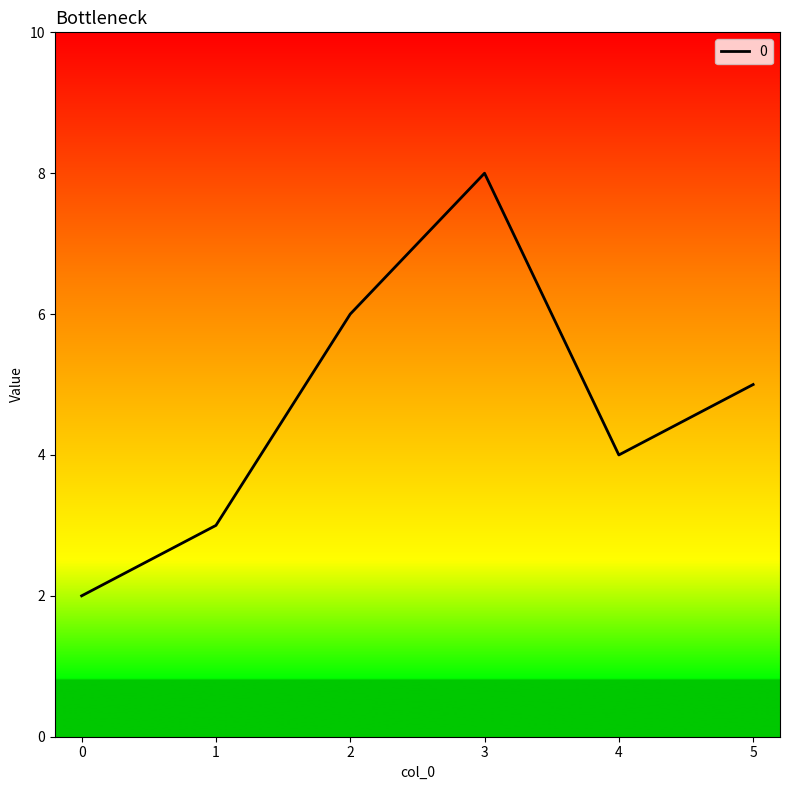

True or false: the data shows 4 at 4.

True